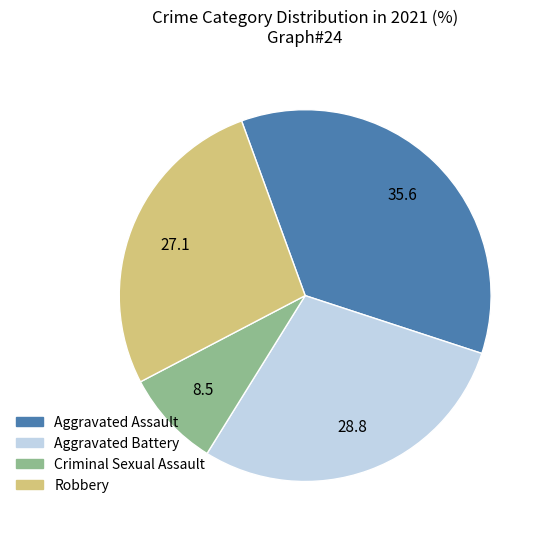

Does Aggravated Battery account for over 50% of the chart?

No